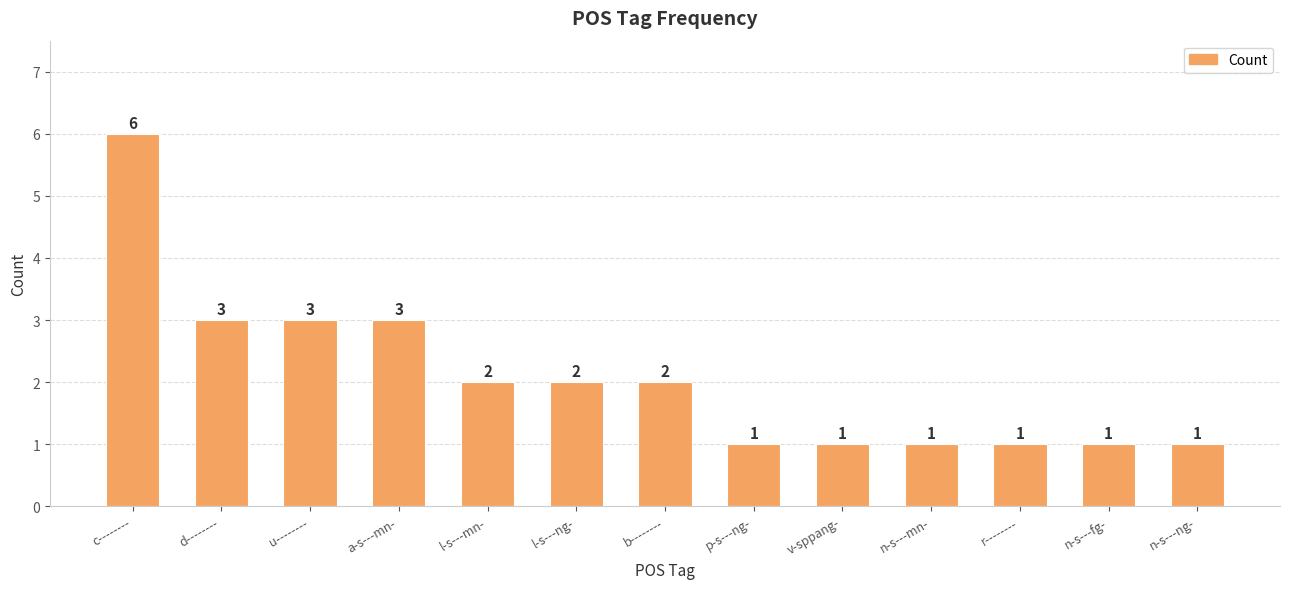

What is the change in value from a-s---mn- to p-s---ng-?

-2